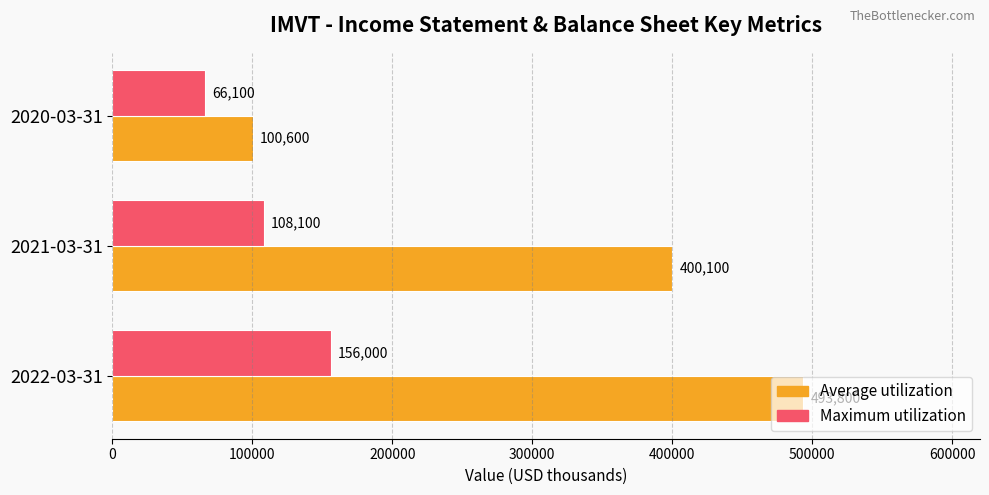

At which category is the sum across all series the highest?

2022-03-31